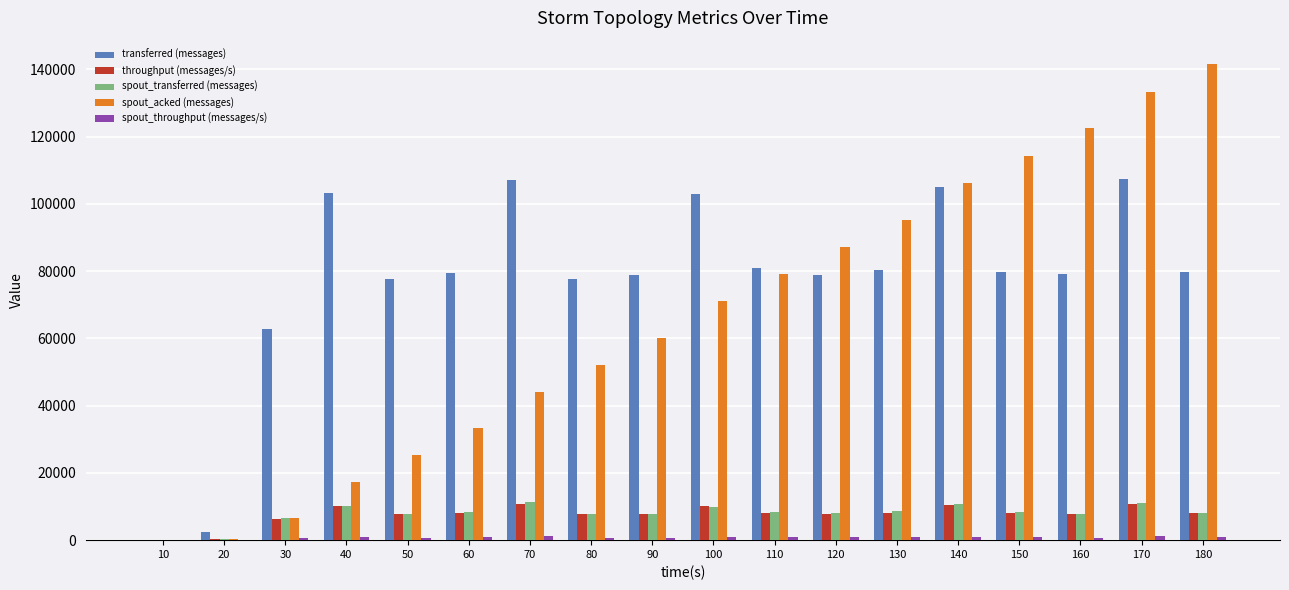

What is the maximum value shown in the chart?

141420